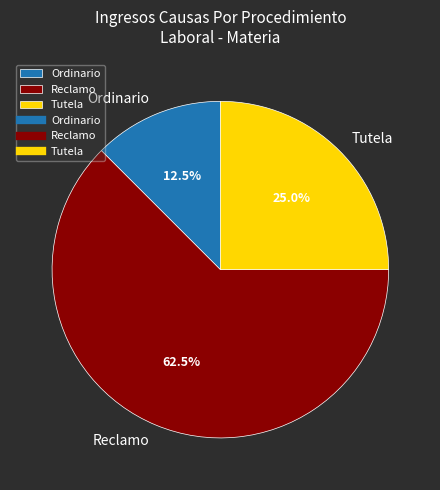

Which category accounts for the majority?

Reclamo